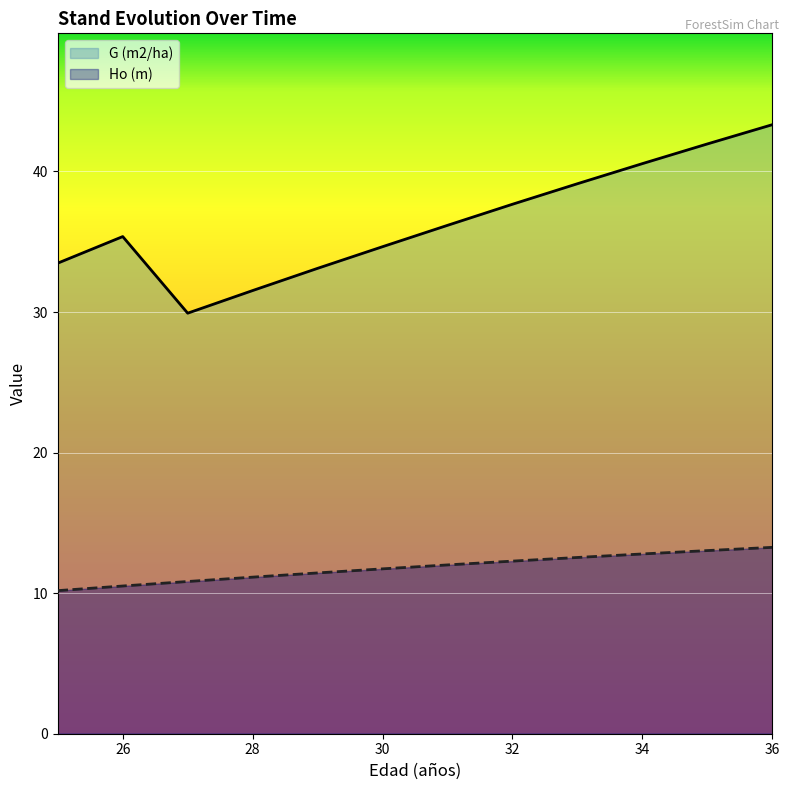

List the series in order of their overall mean, highest first.

G (m2/ha), Ho (m)